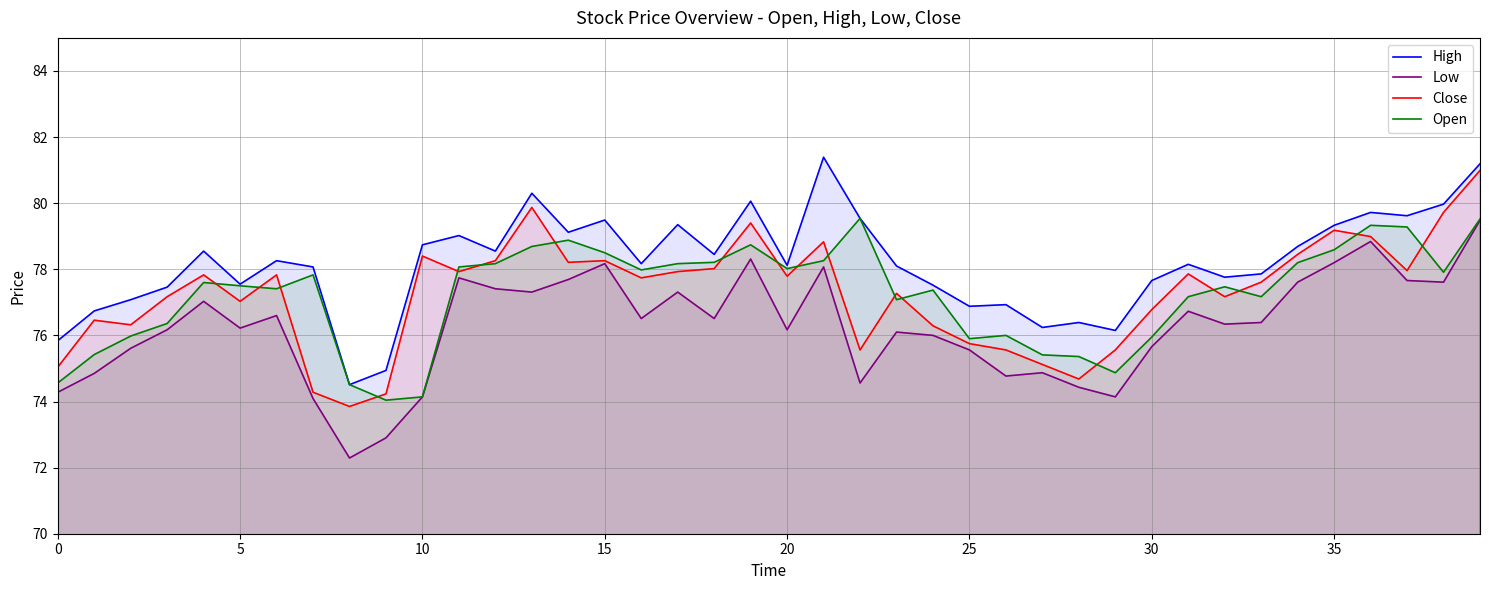

True or false: Low has more than 0 interior local peaks.

True